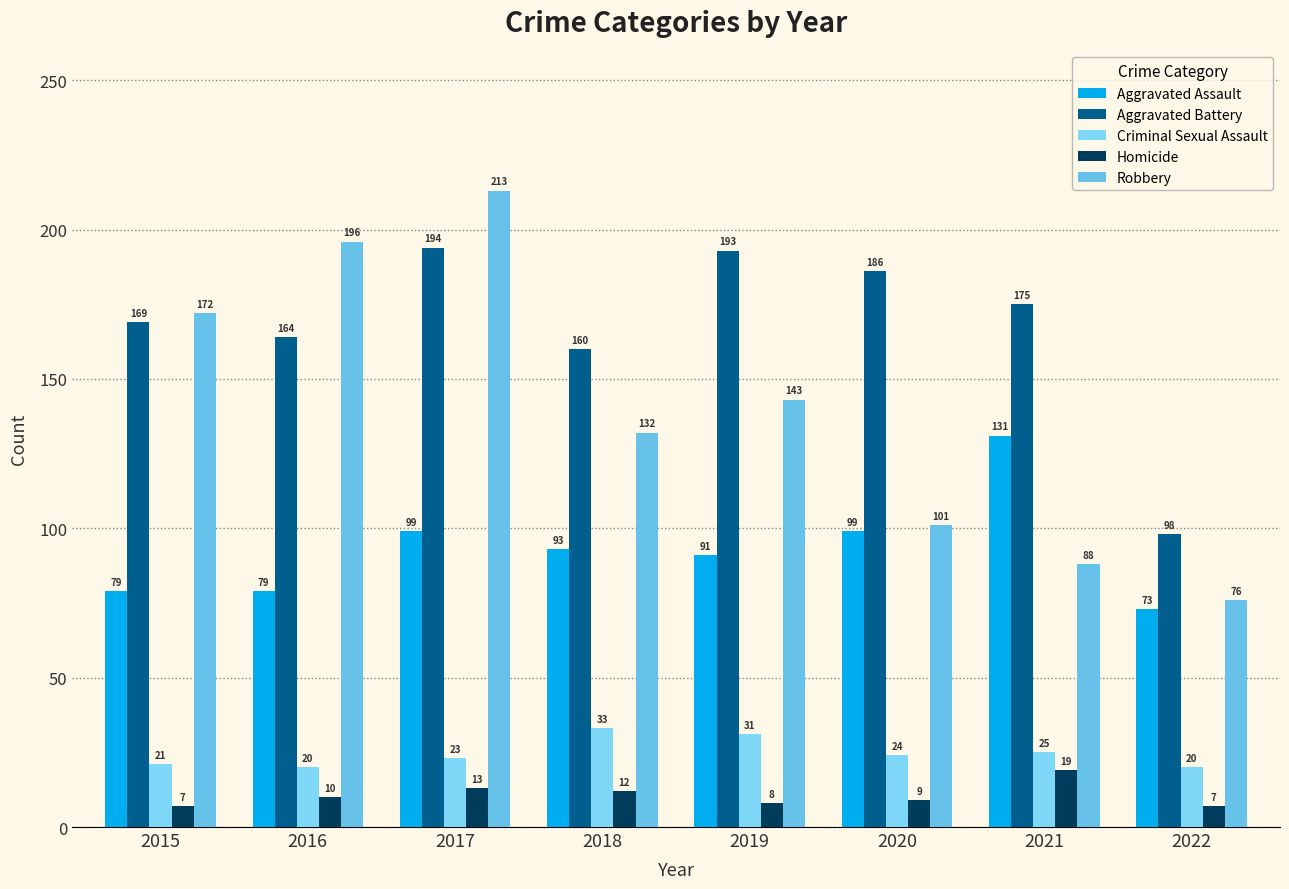

Reading left to right, what are all the values shown in this chart?

Aggravated Assault: 79	79	99	93	91	99	131	73
Aggravated Battery: 169	164	194	160	193	186	175	98
Criminal Sexual Assault: 21	20	23	33	31	24	25	20
Homicide: 7	10	13	12	8	9	19	7
Robbery: 172	196	213	132	143	101	88	76